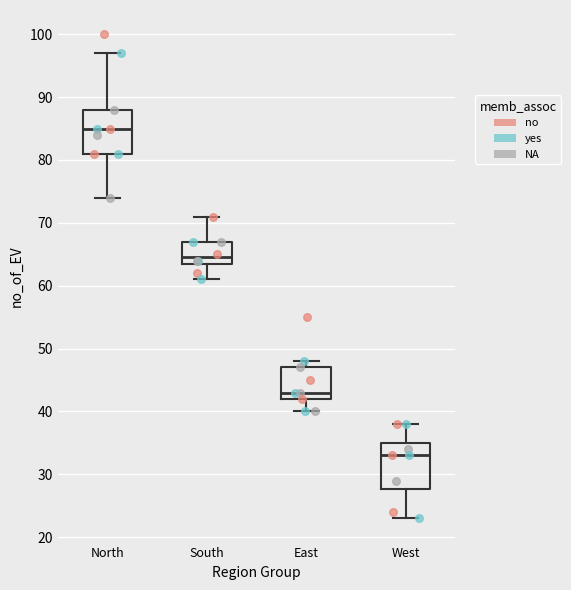

Which box has the highest median line?

North